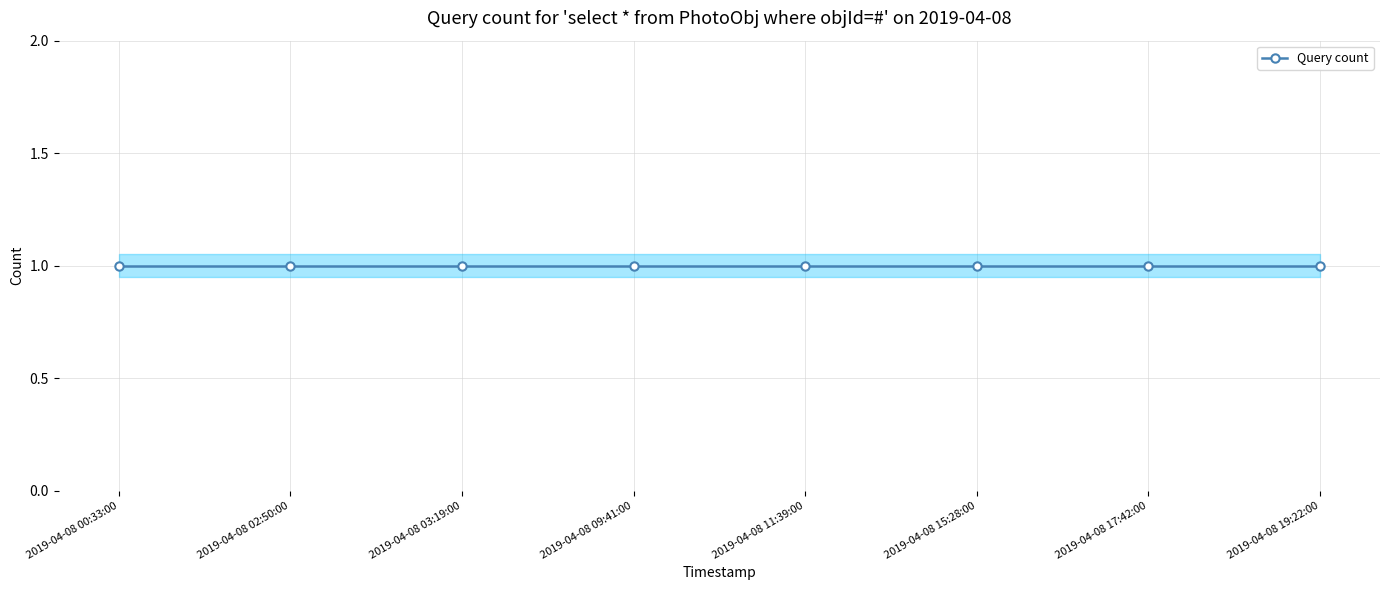

Which series changed the most between 2019-04-08 00:33:00 and 2019-04-08 19:22:00?

Query count